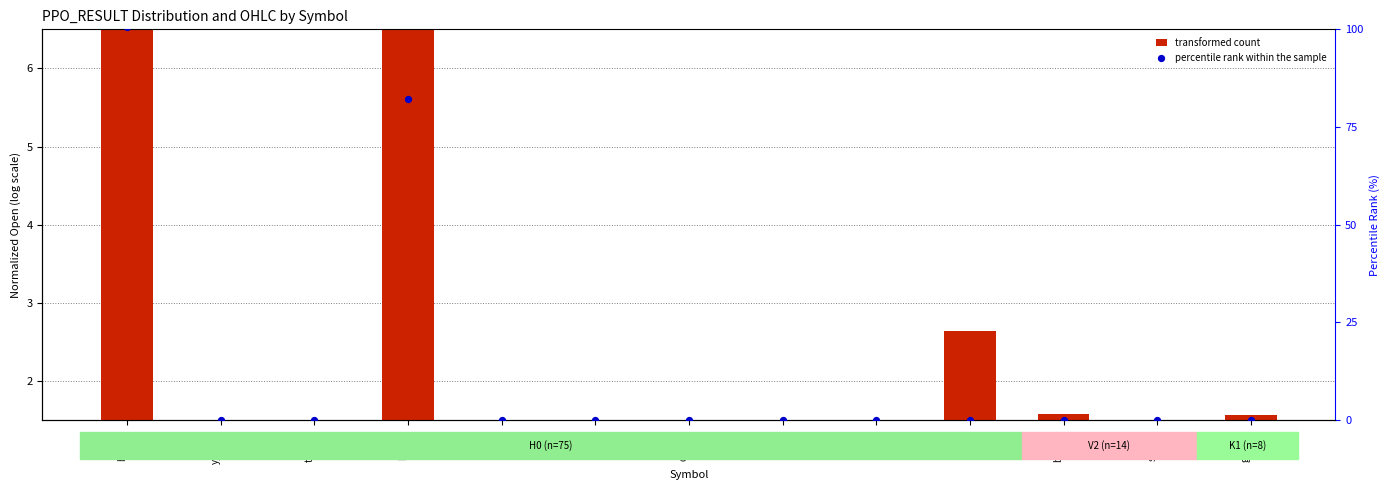

Which series has the widest spread of Y values?

percentile rank within the sample